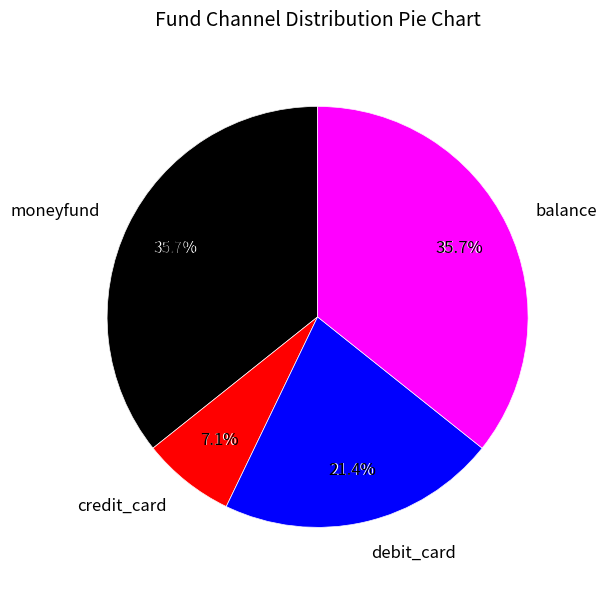

Rank the categories by value from highest to lowest.

balance, moneyfund, debit_card, credit_card